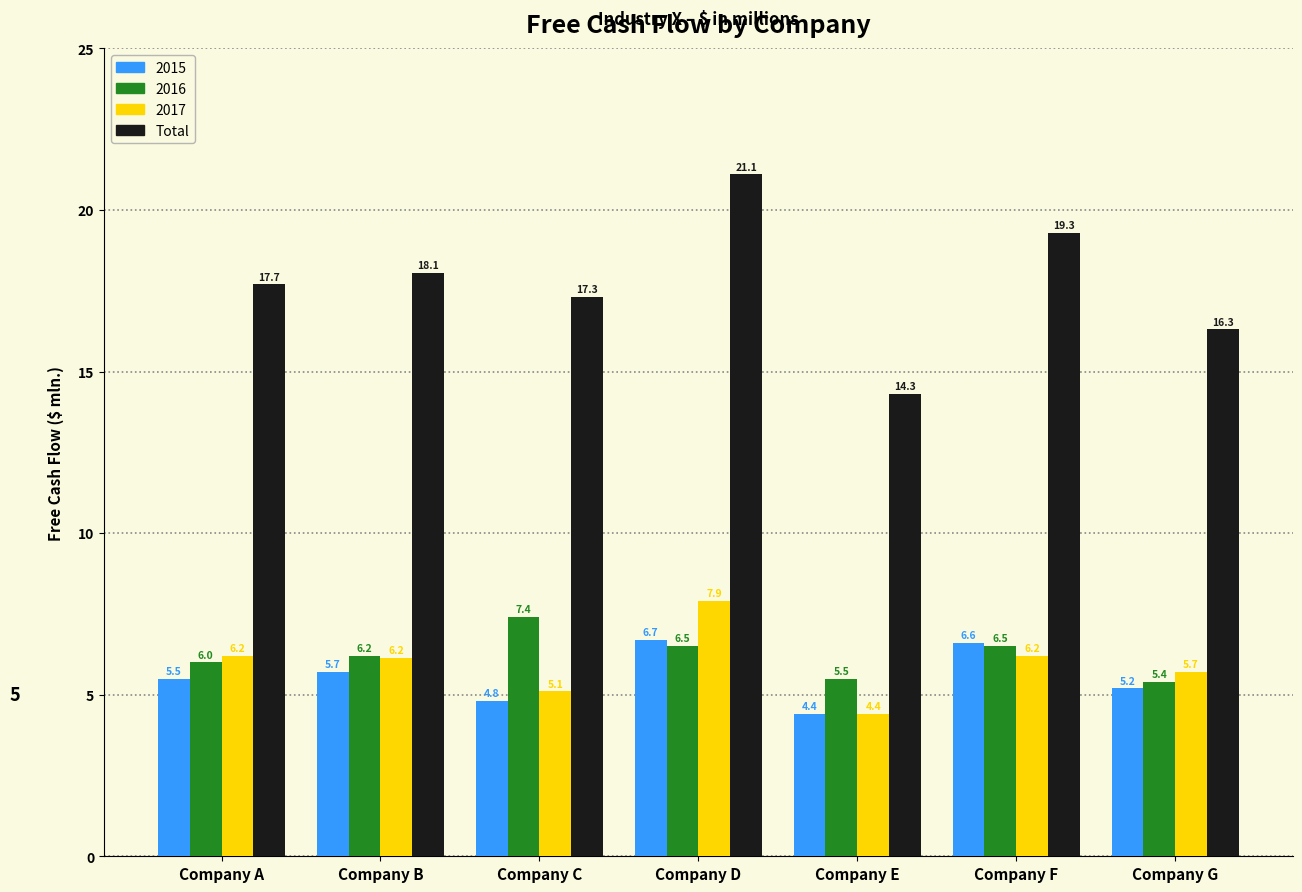

Reading left to right, extract all data points from this chart.

2015: Company A=5.5	Company B=5.7	Company C=4.8	Company D=6.7	Company E=4.4	Company F=6.6	Company G=5.2
2016: Company A=6.0	Company B=6.2	Company C=7.4	Company D=6.5	Company E=5.5	Company F=6.5	Company G=5.4
2017: Company A=6.2	Company B=6.2	Company C=5.1	Company D=7.9	Company E=4.4	Company F=6.2	Company G=5.7
Total: Company A=17.7	Company B=18.1	Company C=17.3	Company D=21.1	Company E=14.3	Company F=19.3	Company G=16.3